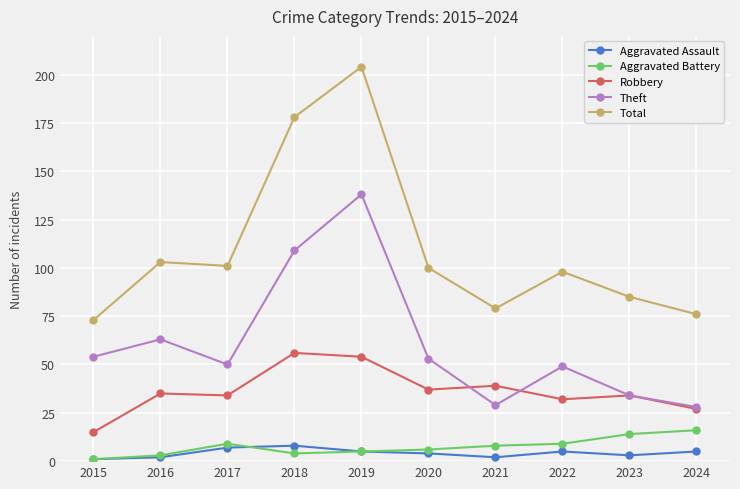

True or false: Theft has more than 1 points higher than both neighbors.

True